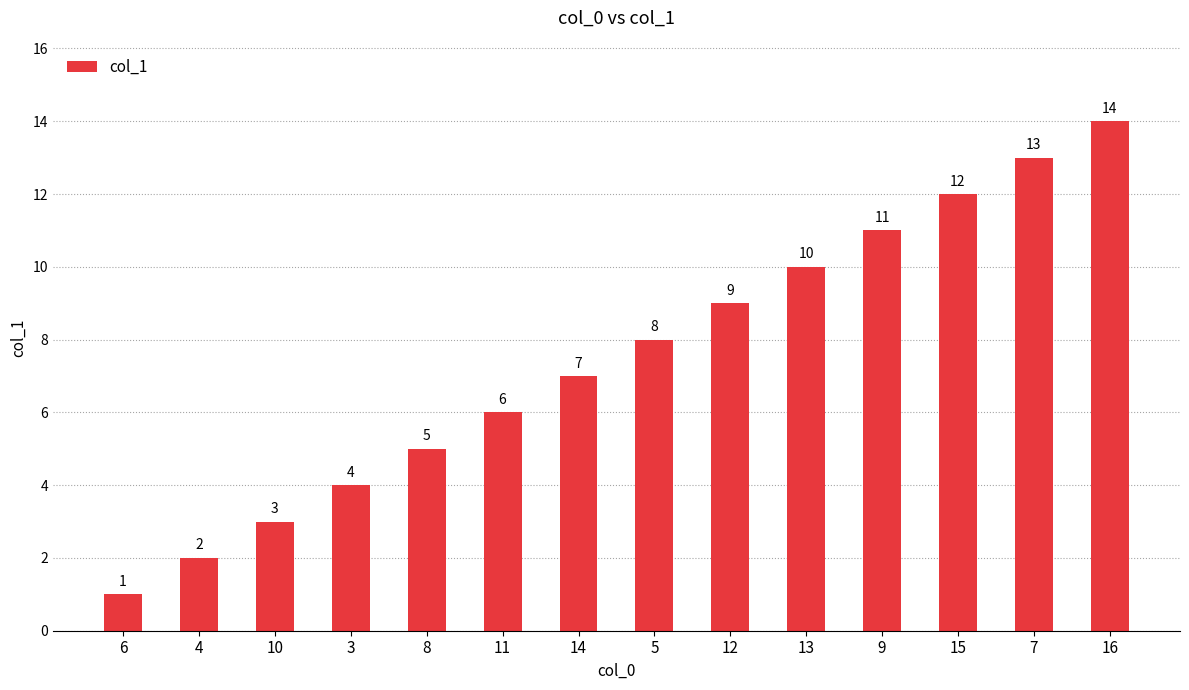

How many values are below 8?

7